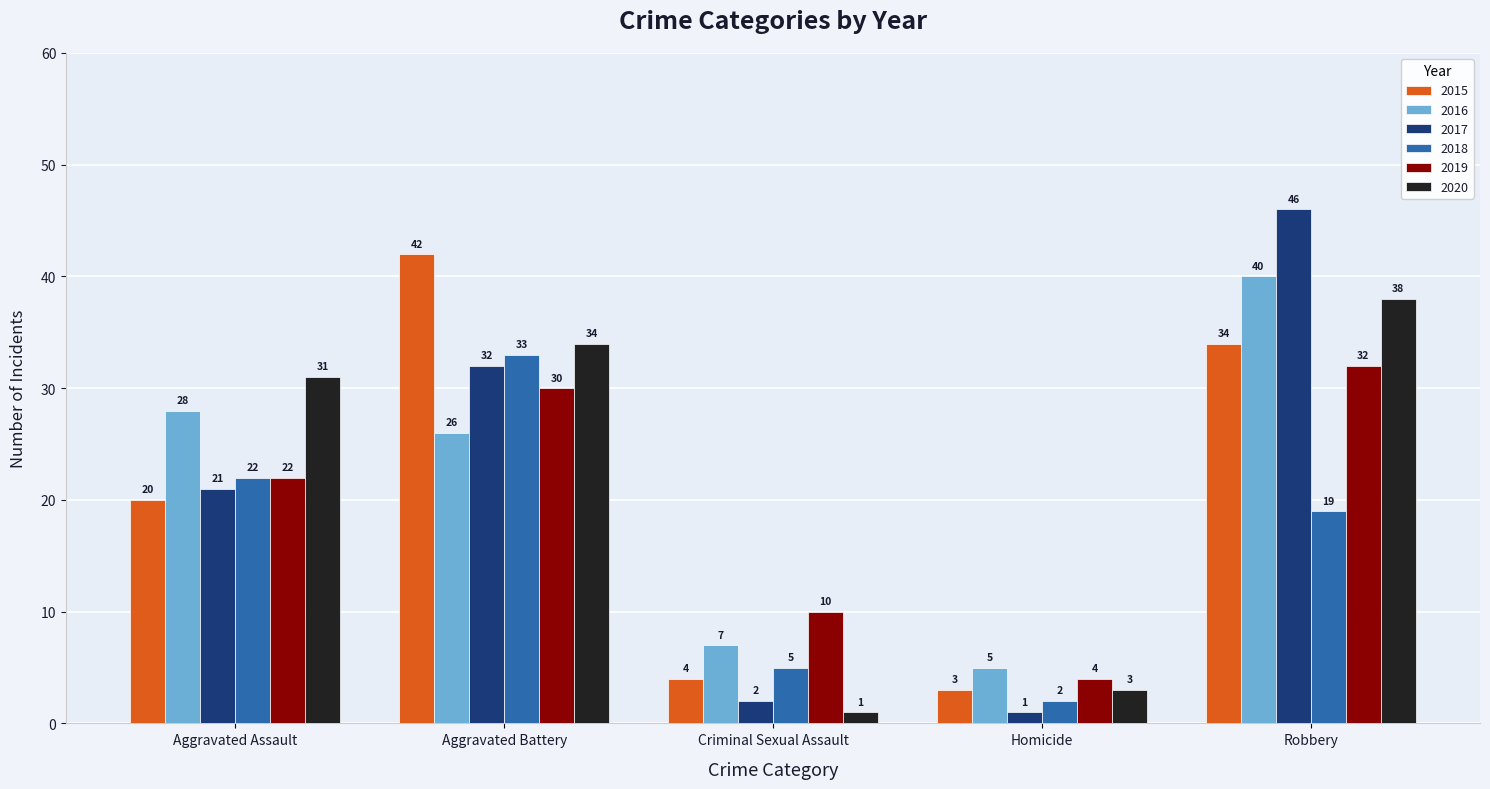

Which series has the widest spread of values?

2017